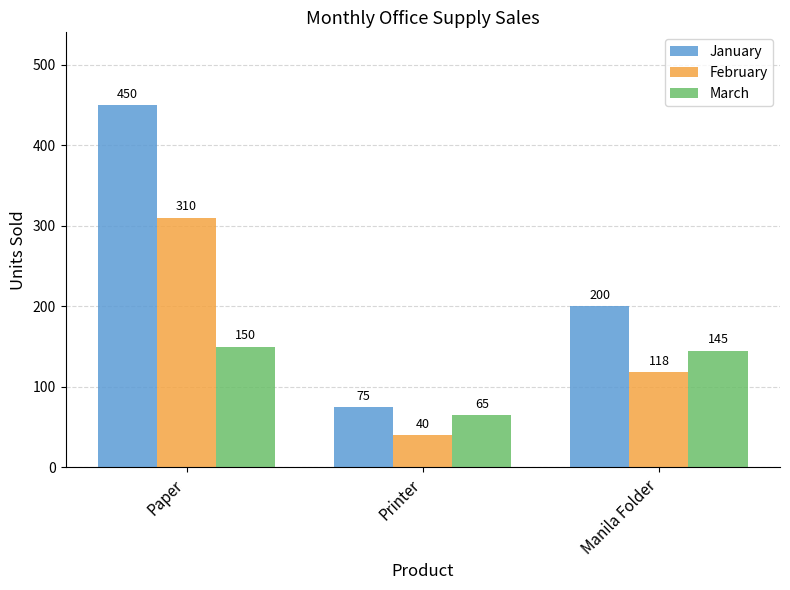

What is the sum of the March values at Paper and Printer?

215